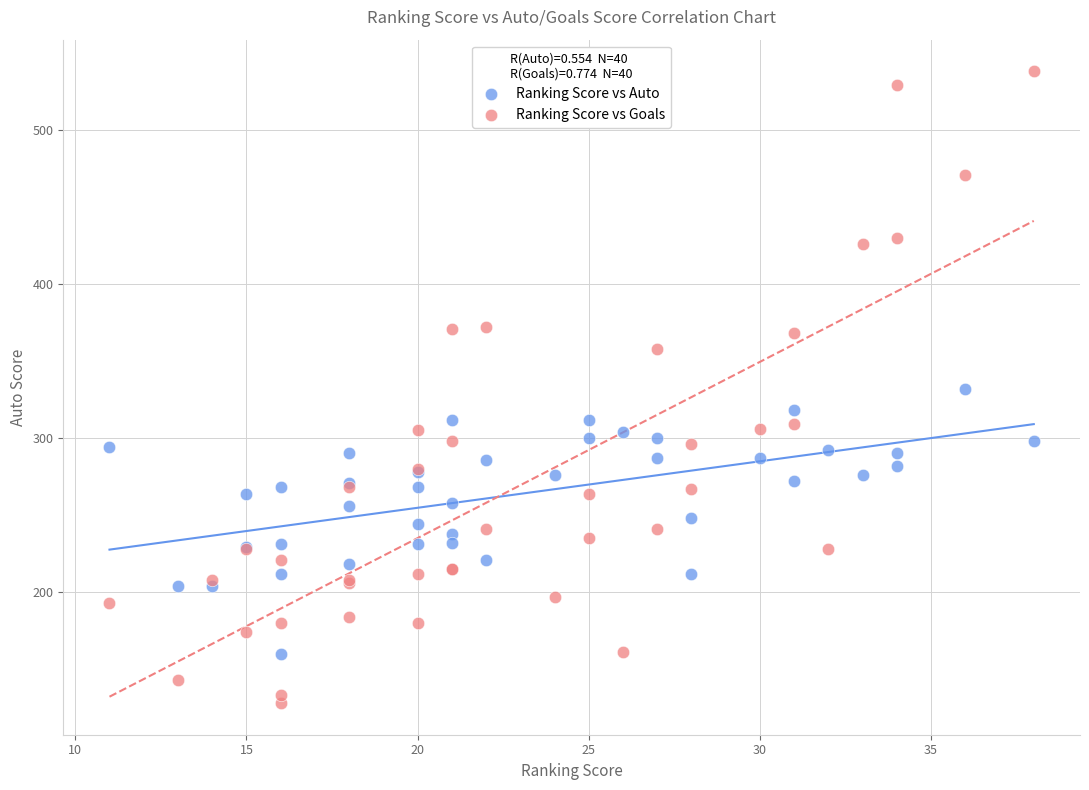

Which series contains the highest Y value?

Ranking Score vs Goals